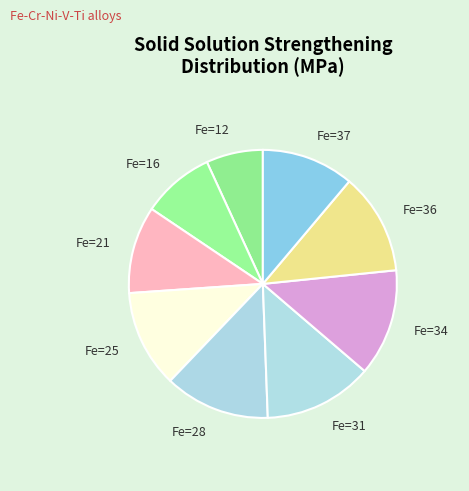

What is the ratio of the value at Fe=25 to the value at Fe=21?

1.1